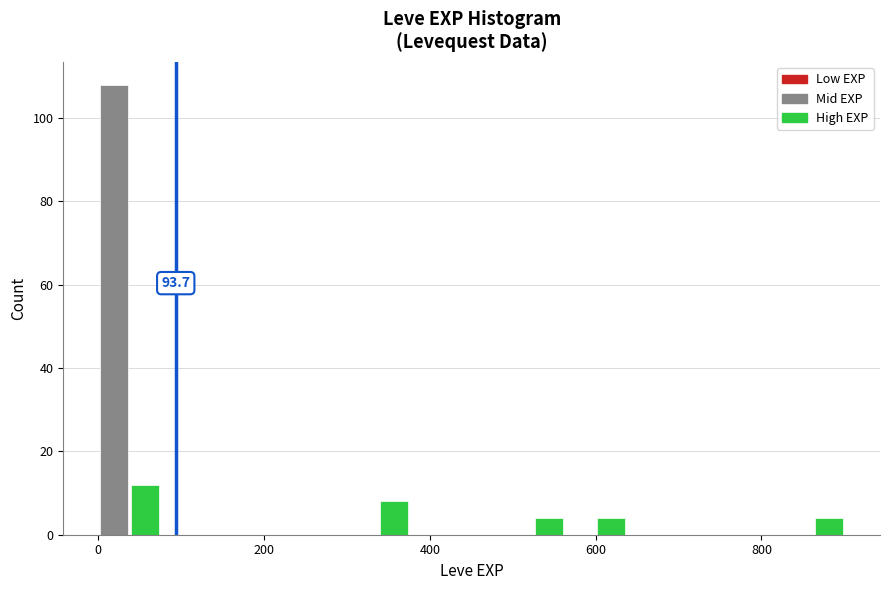

Around what value on the x-axis is the tallest bar? Give the approximate position of its centre, as read against the axis.

20